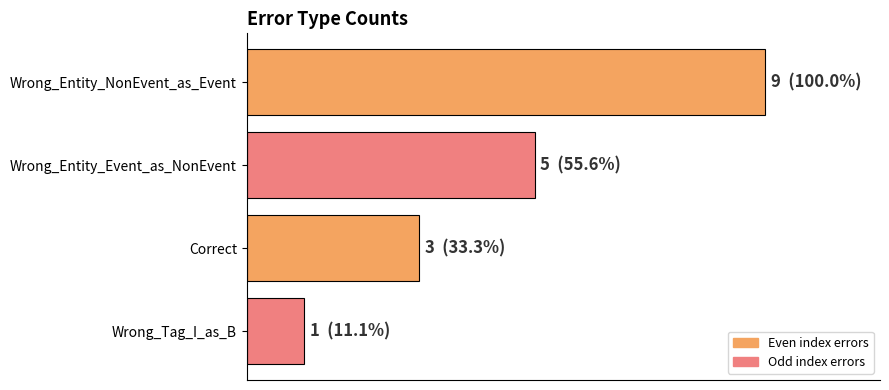

Count the values in the range 3 to 9.

3